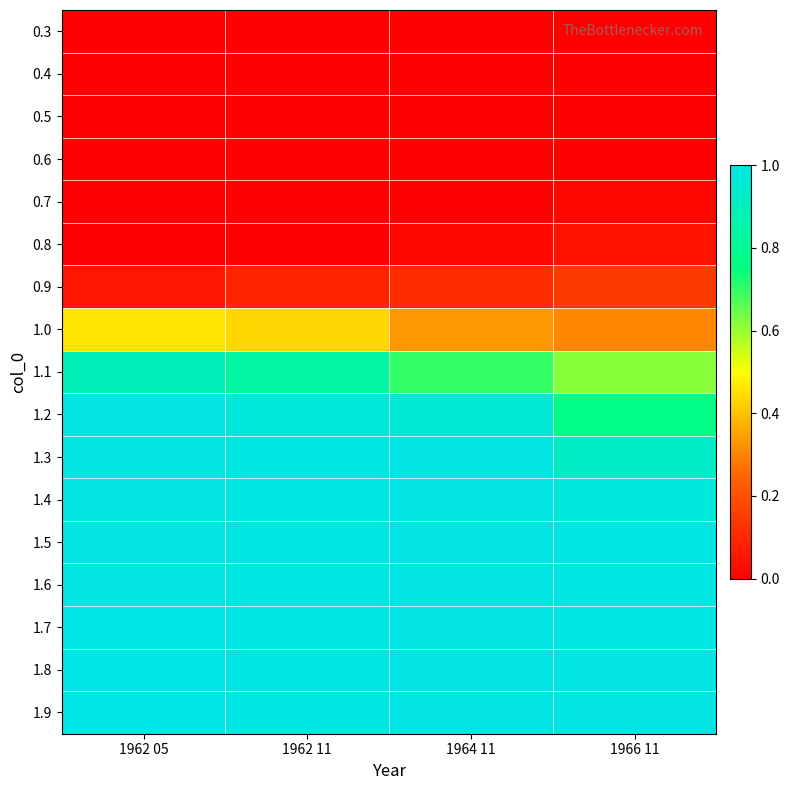

At which category is the sum across all series the highest?

1962 05